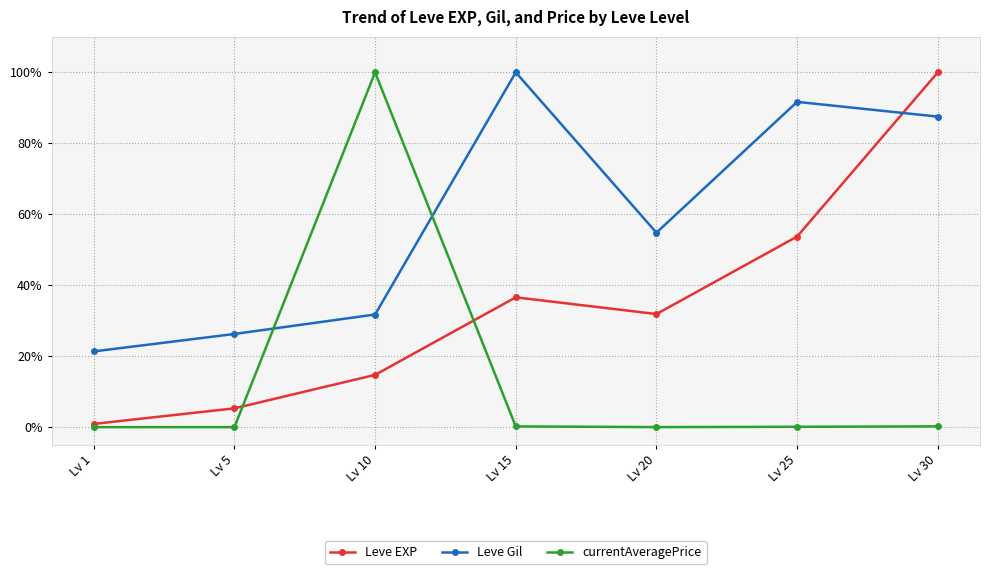

True or false: Leve EXP and currentAveragePrice intersect in this chart.

True